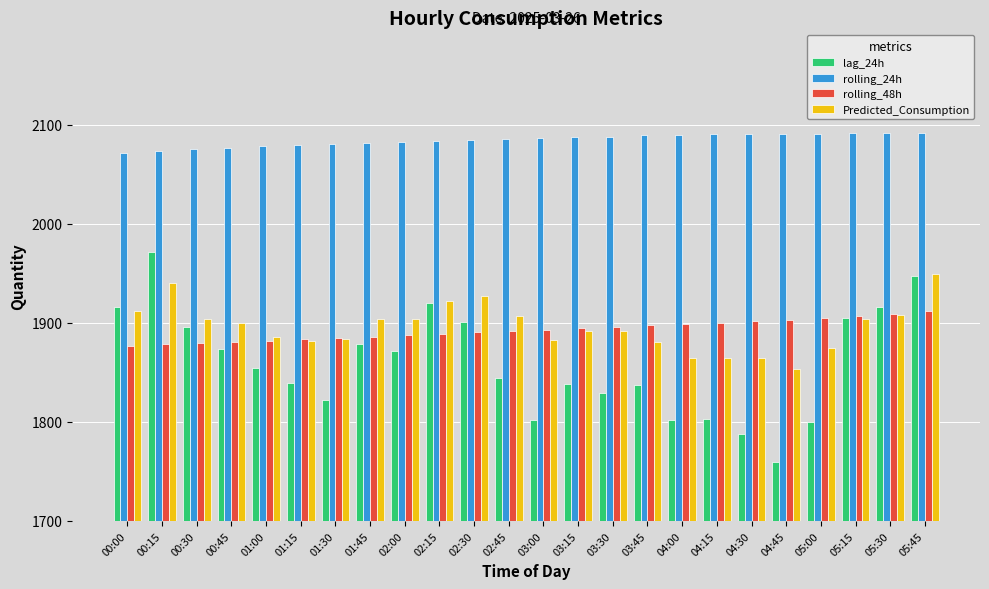

Does the chart contain any negative values?

No